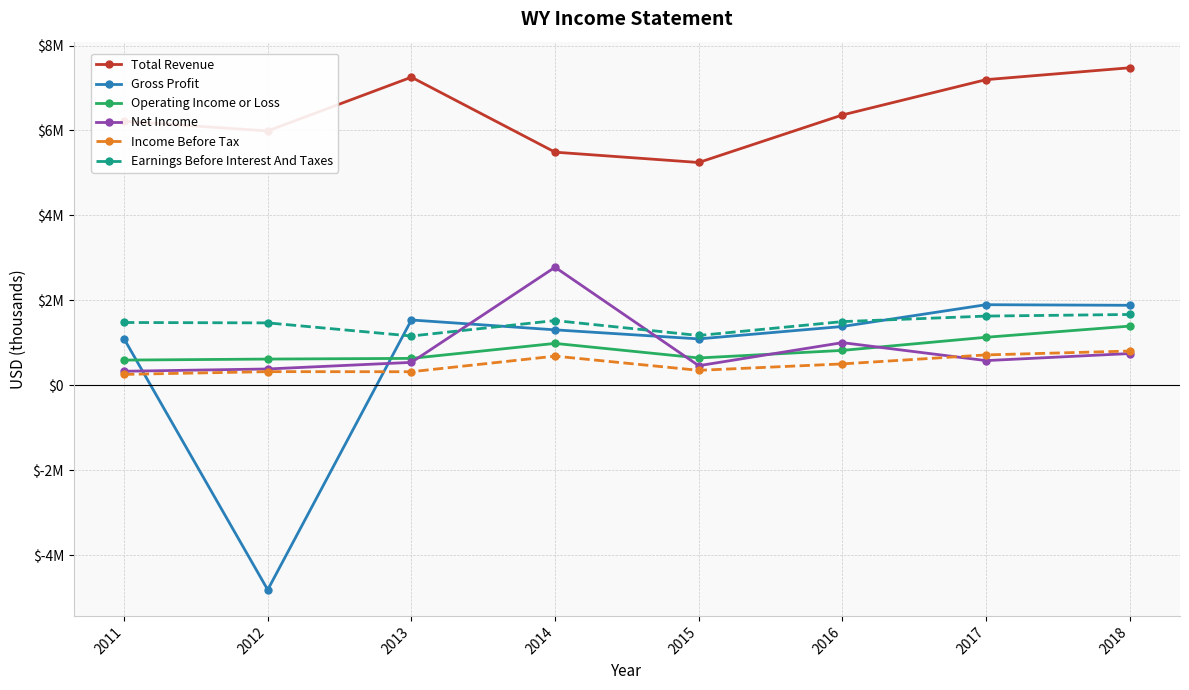

What is the difference between the Net Income values at 2011 and 2015?

131